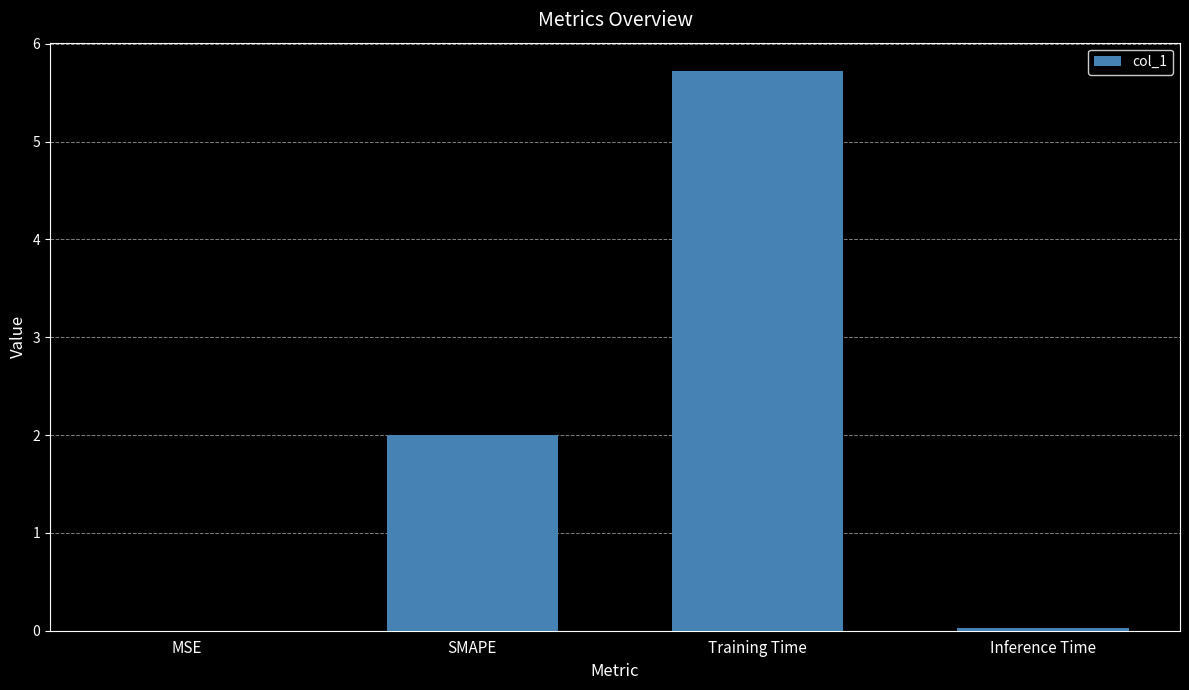

The chart shows a value of 5.7 at Training Time. True or false?

True